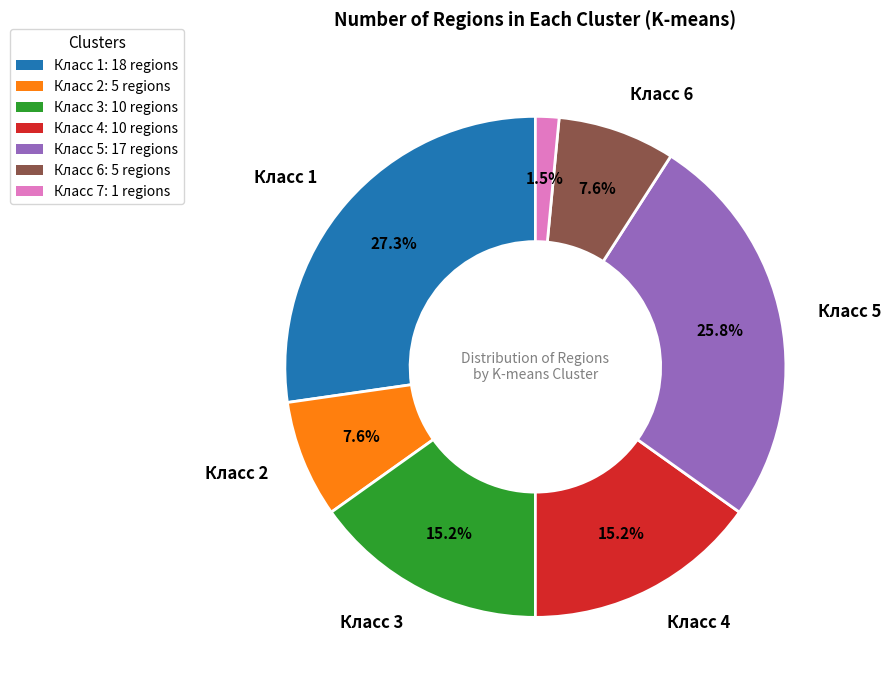

Which has a higher value, Класс 6: 5 regions or Класс 5: 17 regions?

Класс 5: 17 regions